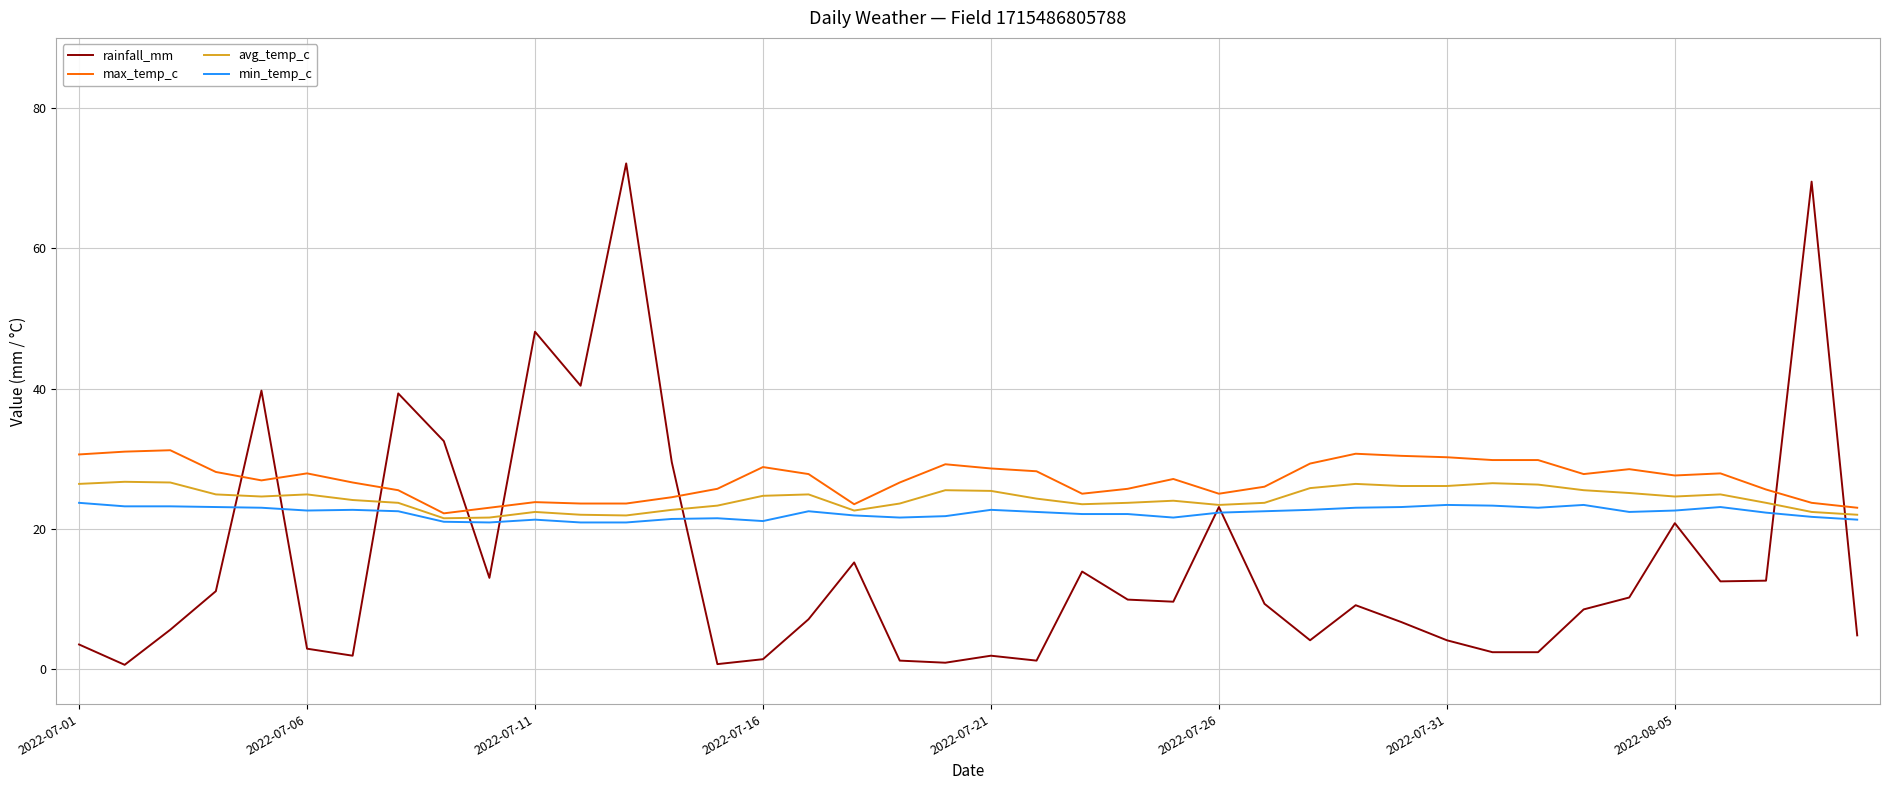

What is the greatest value displayed?

72.1